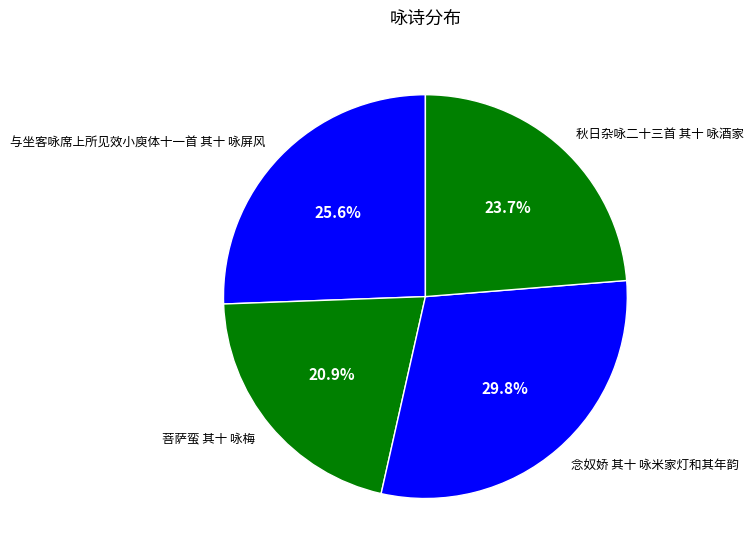

How many segments does this pie chart have?

4